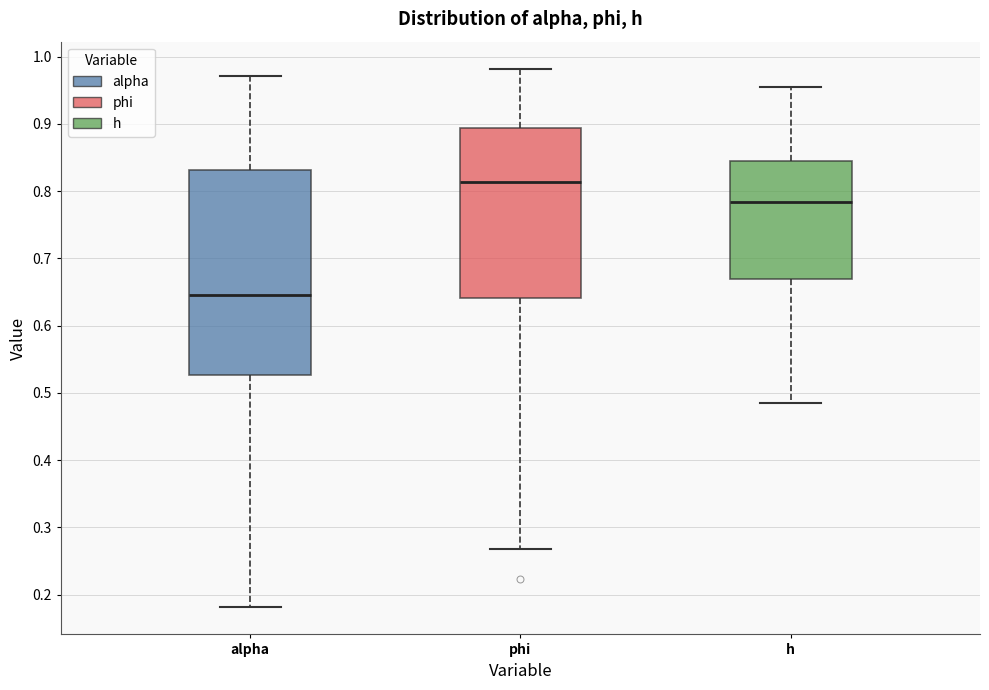

Which box is the tallest, from its lower edge to its upper edge?

alpha